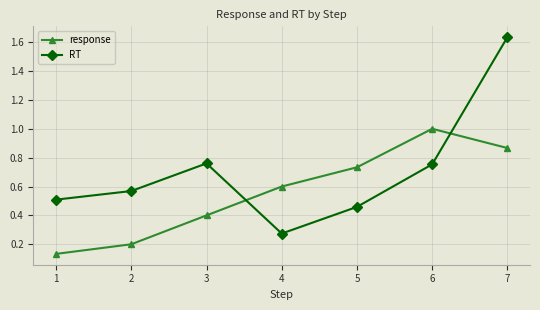

List the series in order of their overall mean, highest first.

RT, response